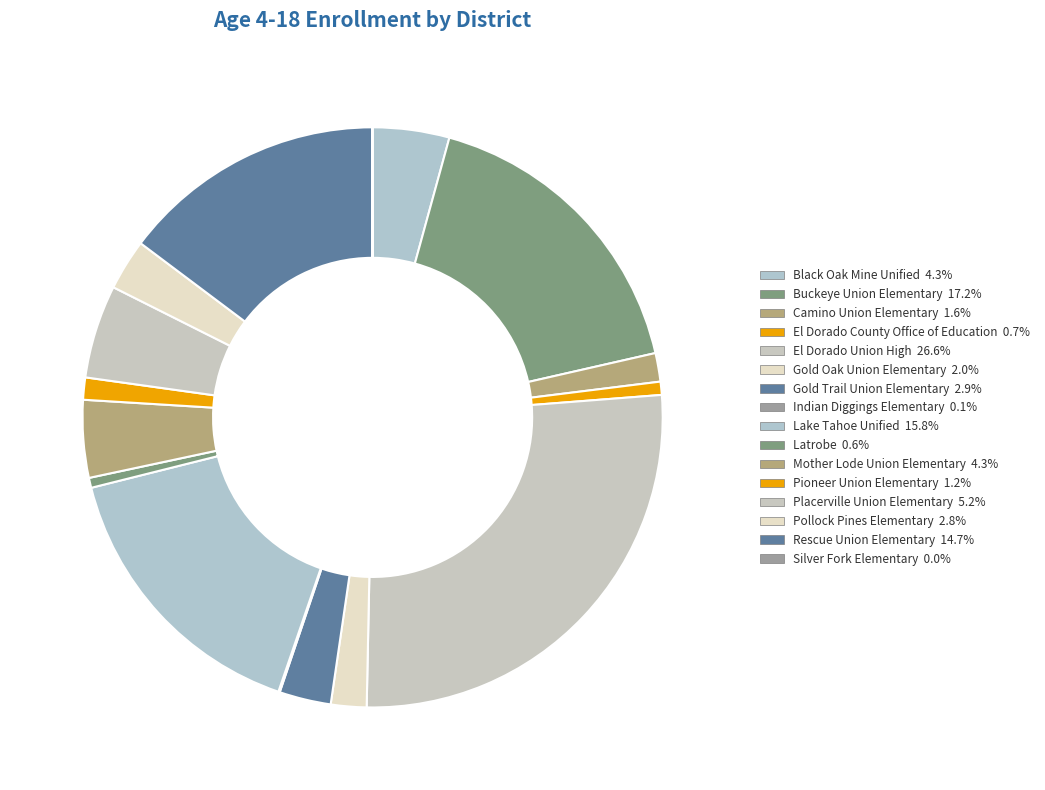

What is the smallest slice in the pie chart?

Silver Fork Elementary